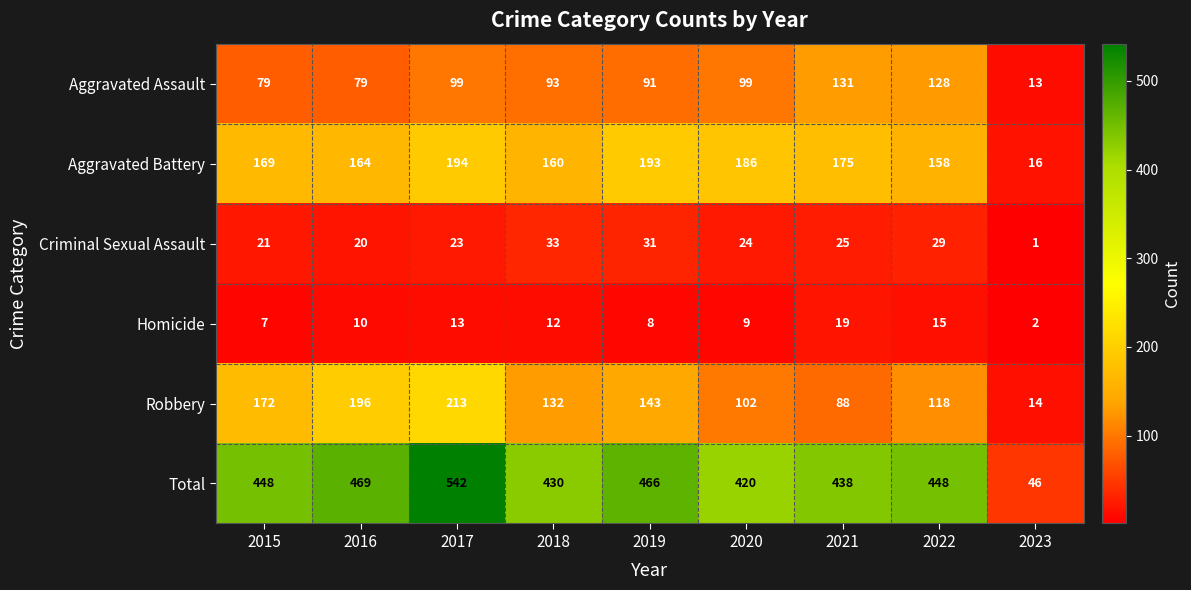

Which category has the highest value across all series?

2017